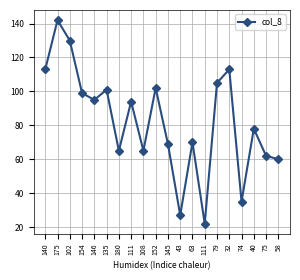

How many lines are shown in the chart?

1